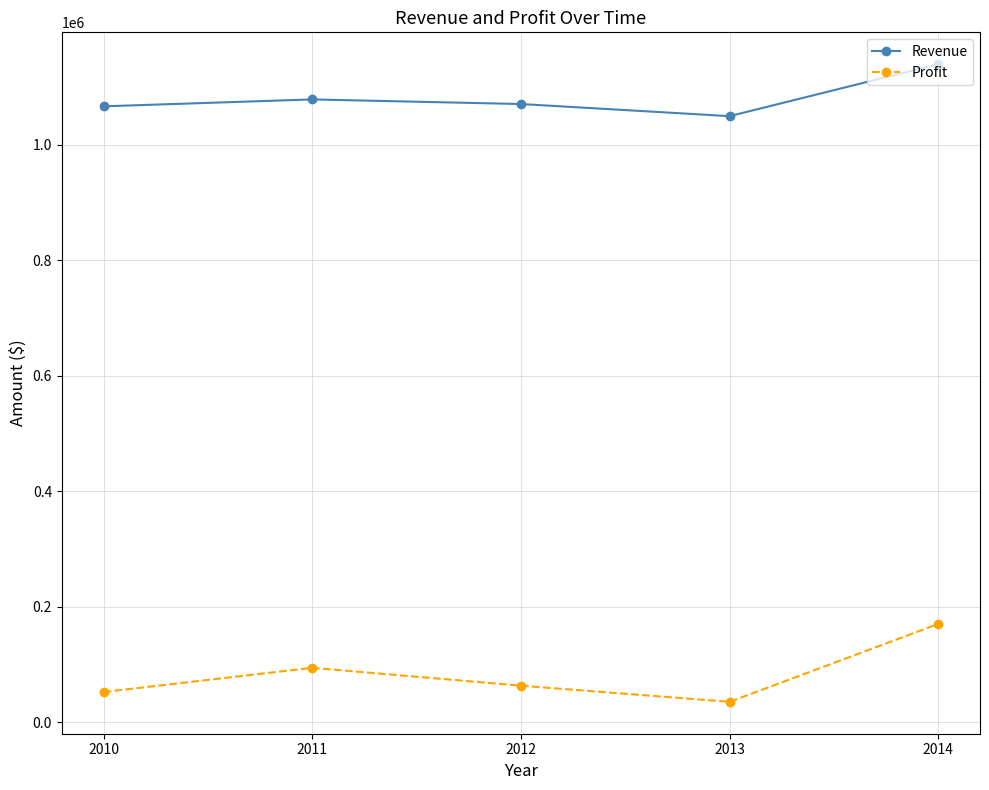

What is the spread (max minus min) of values at 2011?

985000